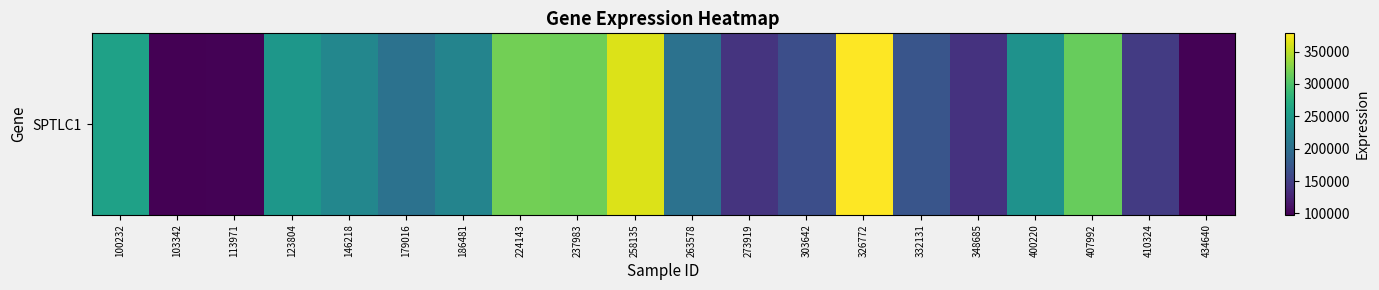

The value at 103342 is 131169. True or false?

False